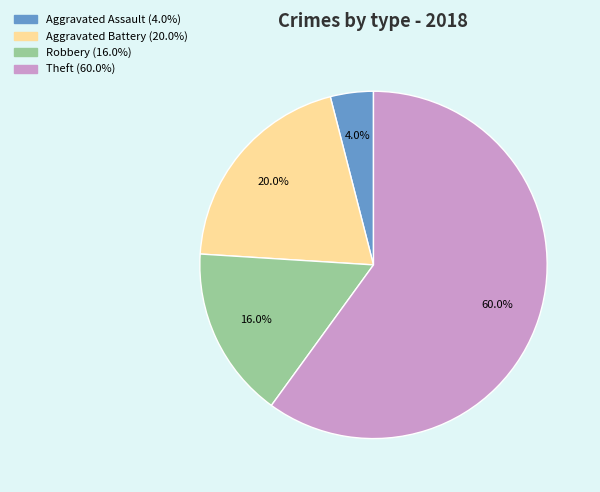

To the nearest percent, what portion does Aggravated Assault represent?

4%